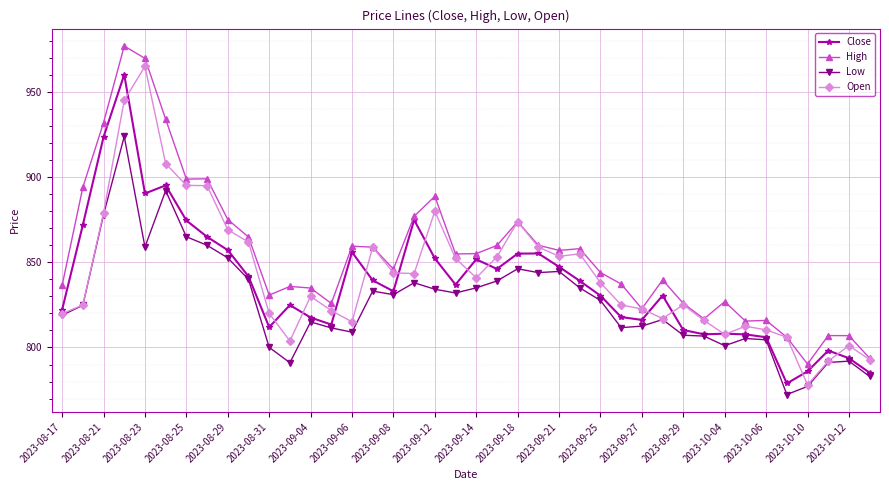

What is the sum of all High values?

34205.8